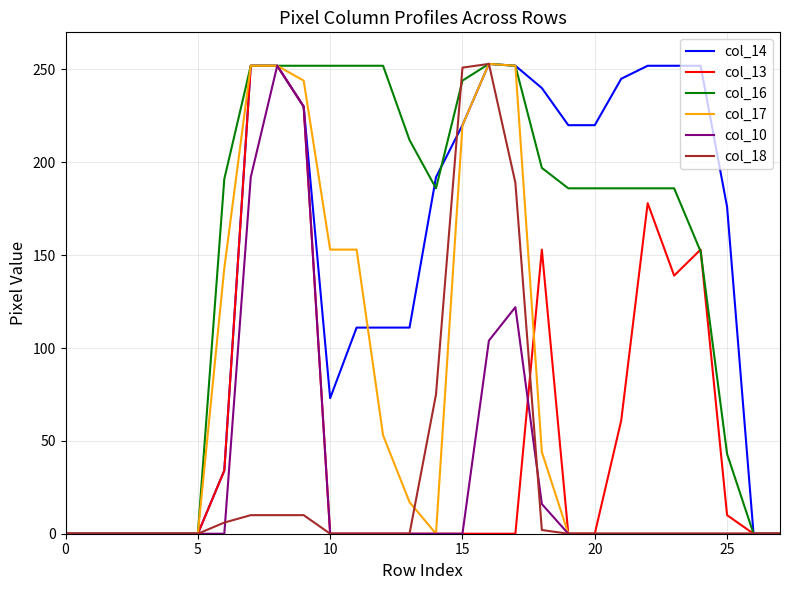

What is the maximum value shown in the chart?

253